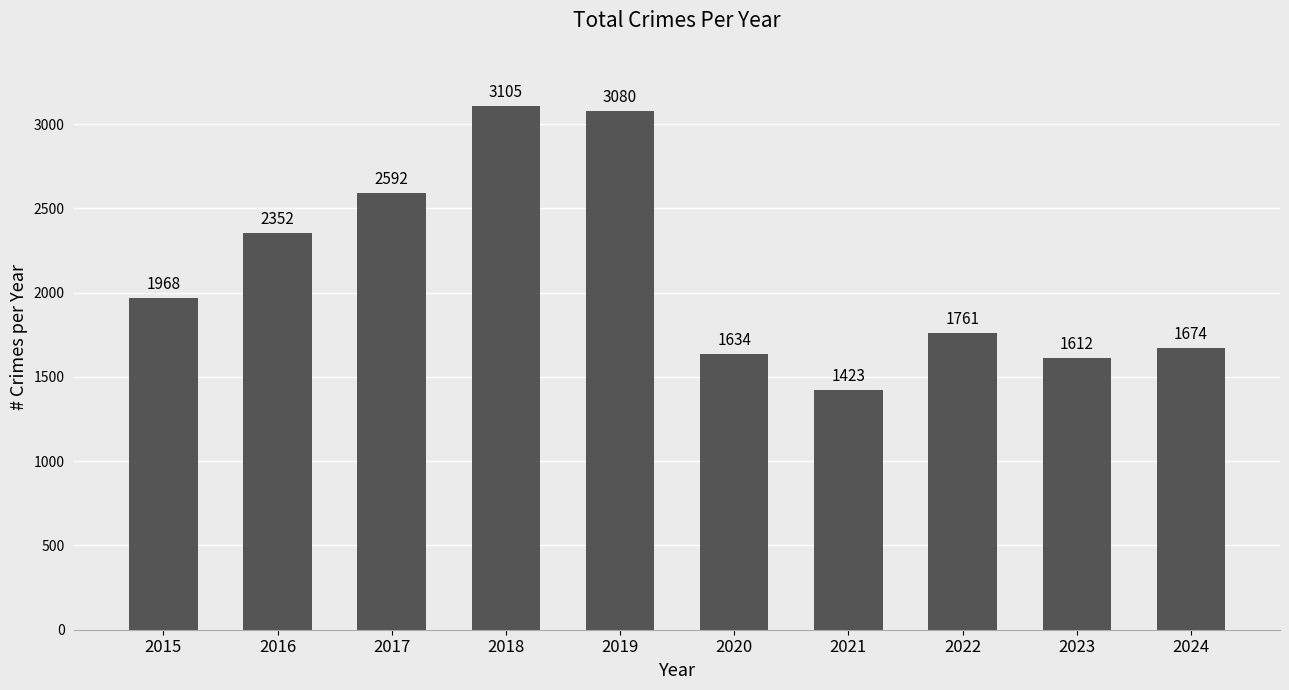

Read the value at 2022, to the nearest 50.

1750